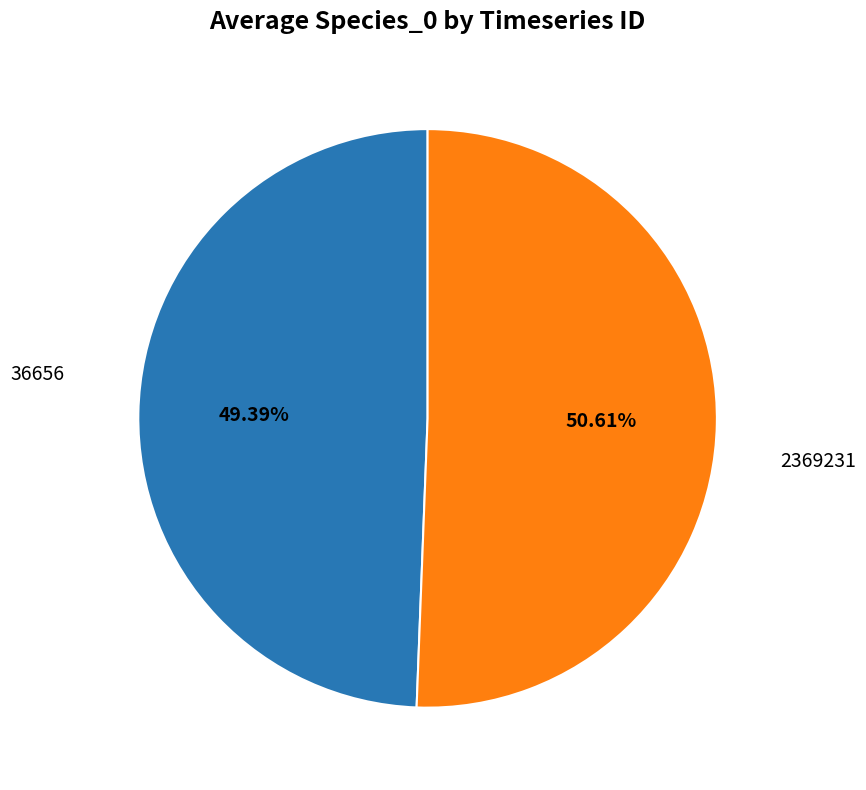

Is there any slice that represents more than half of the pie?

Yes